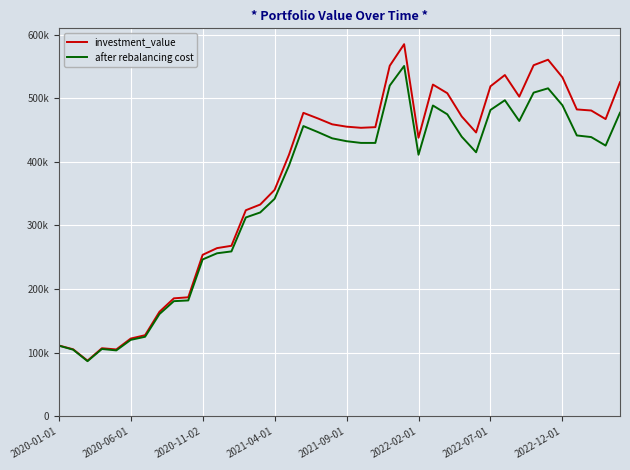

How many interior local peaks does the investment_value series have?

6